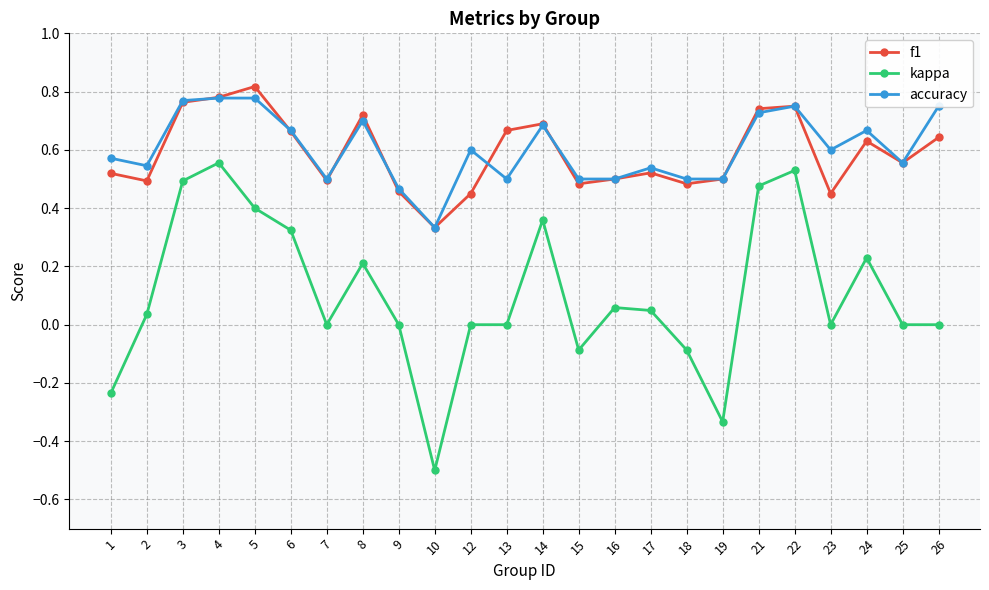

After their last crossing, which series has the higher values: accuracy or f1?

accuracy